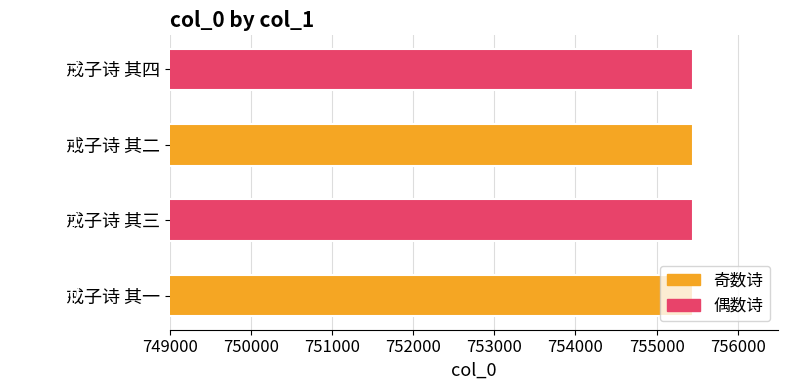

What is the greatest value displayed?

755453